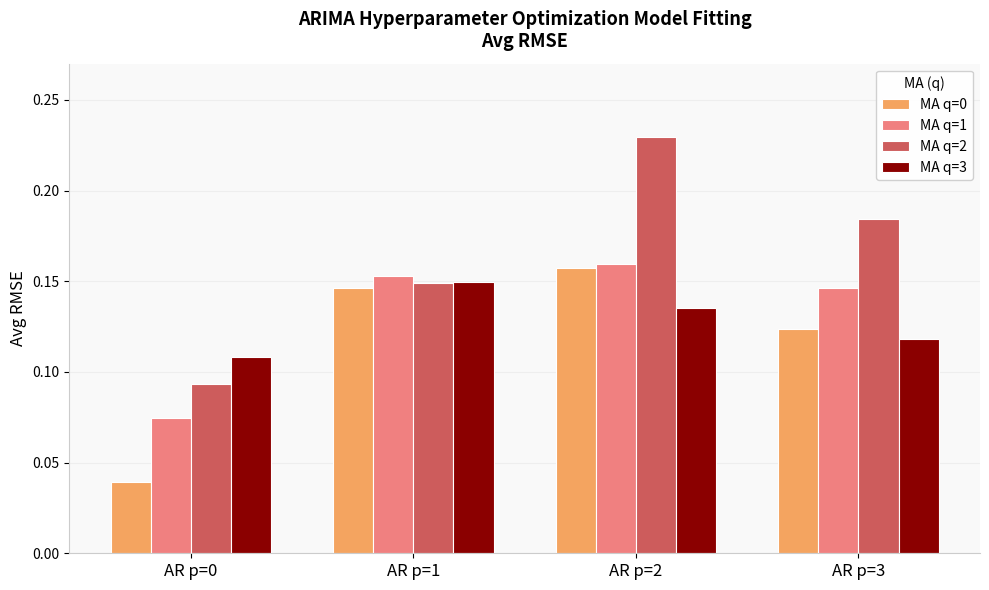

How many MA q=3 values are between 0 and 1?

4